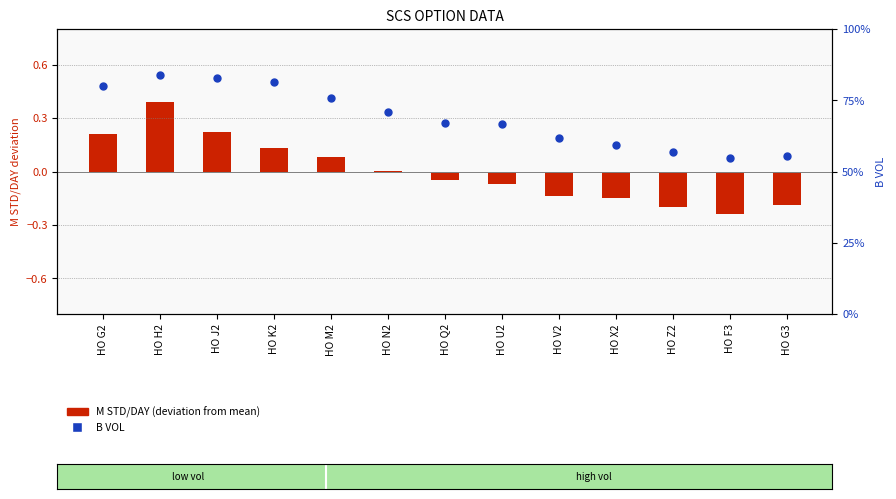

Which series has the largest Y range (max minus min)?

B VOL